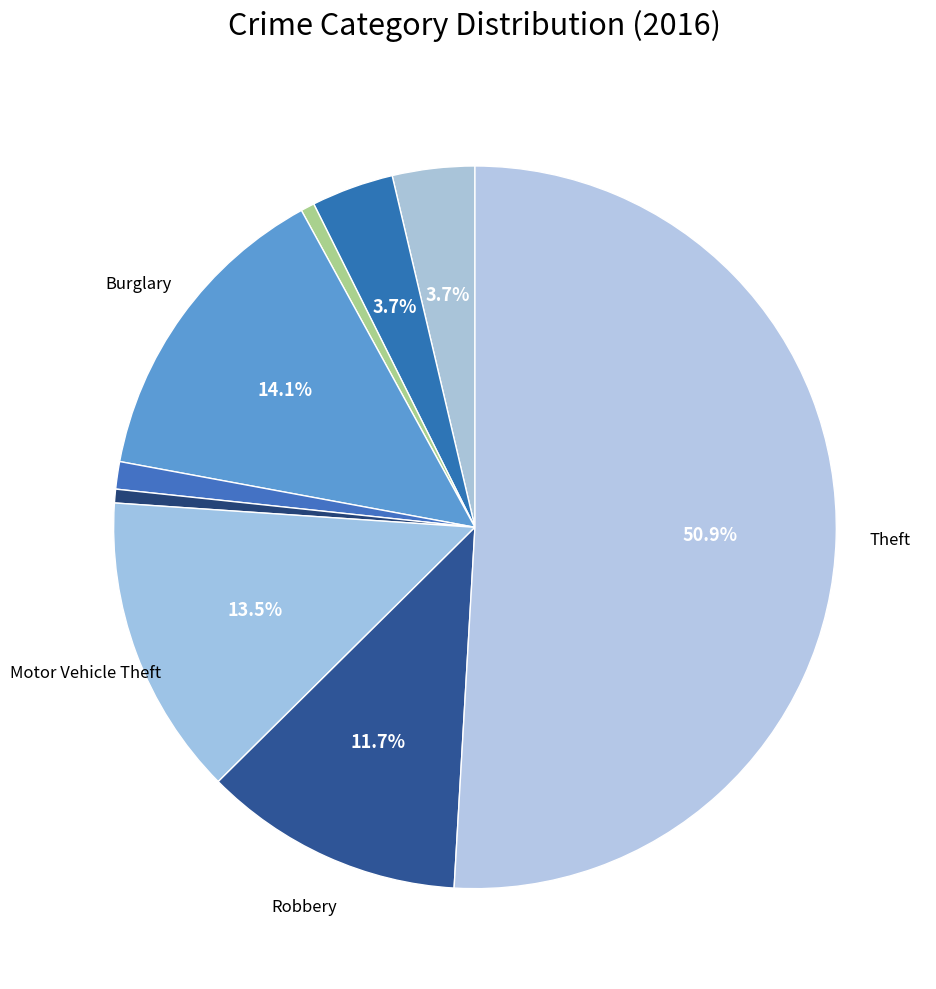

How many slices are in this pie chart?

9